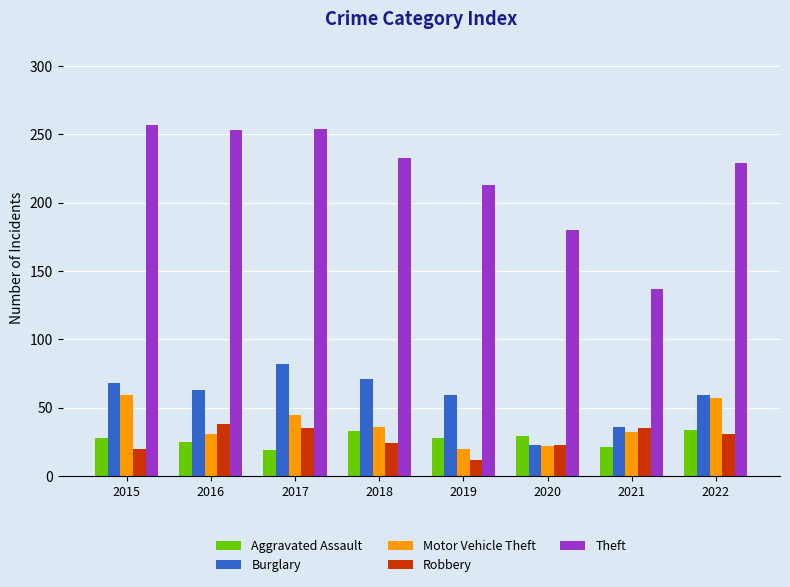

At which label does Burglary reach its peak?

2017